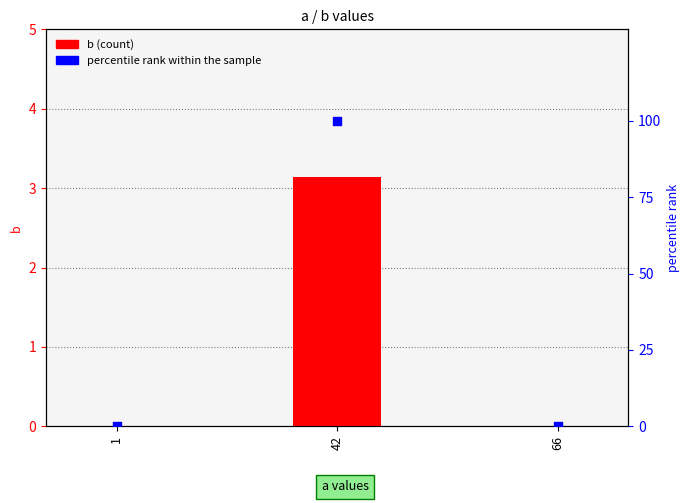

Which series has the largest Y range (max minus min)?

percentile rank within the sample